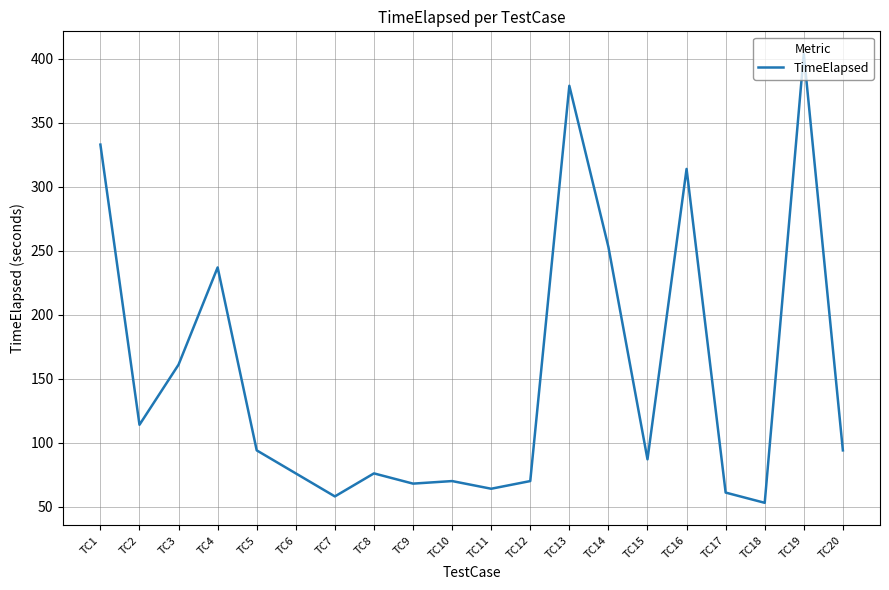

What is the greatest value displayed?

404